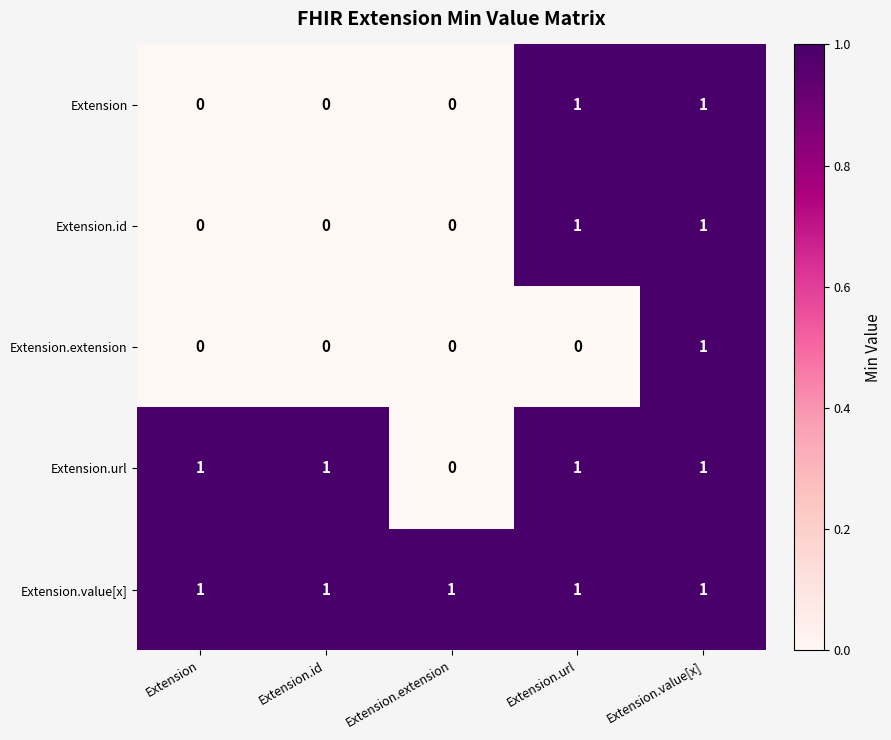

True or false: Extension.value[x] has a value of 1 at Extension.id.

True